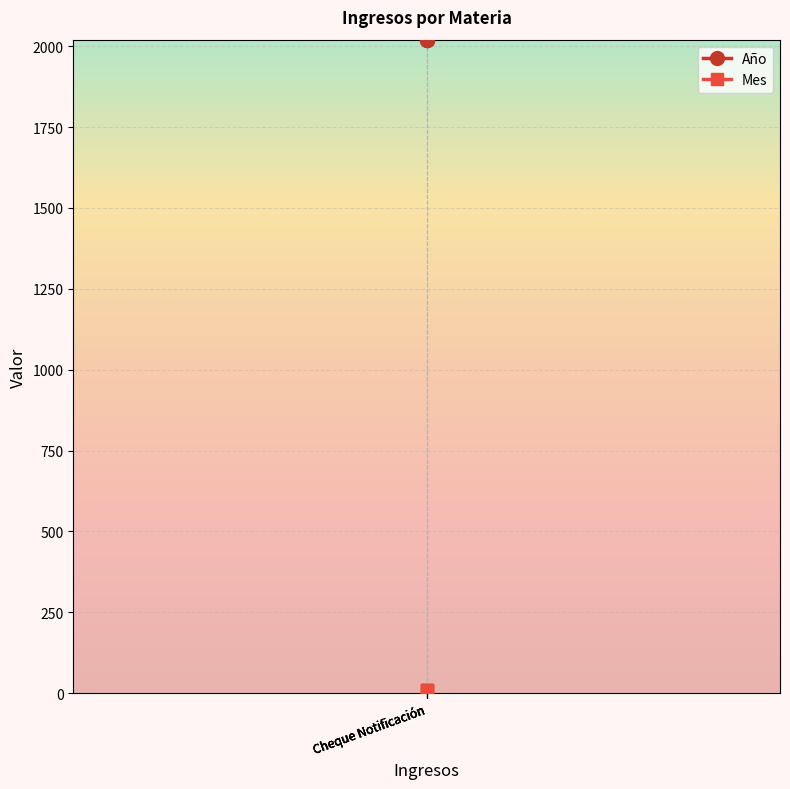

True or false: Año has a value of 2709 at Cheque Notificación.

False